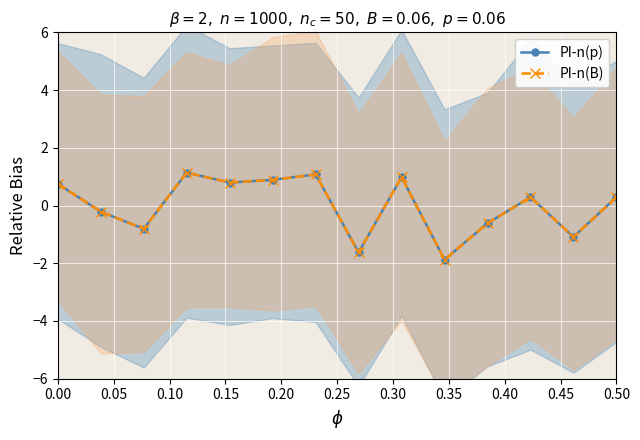

What position from the left is 0.05?

2